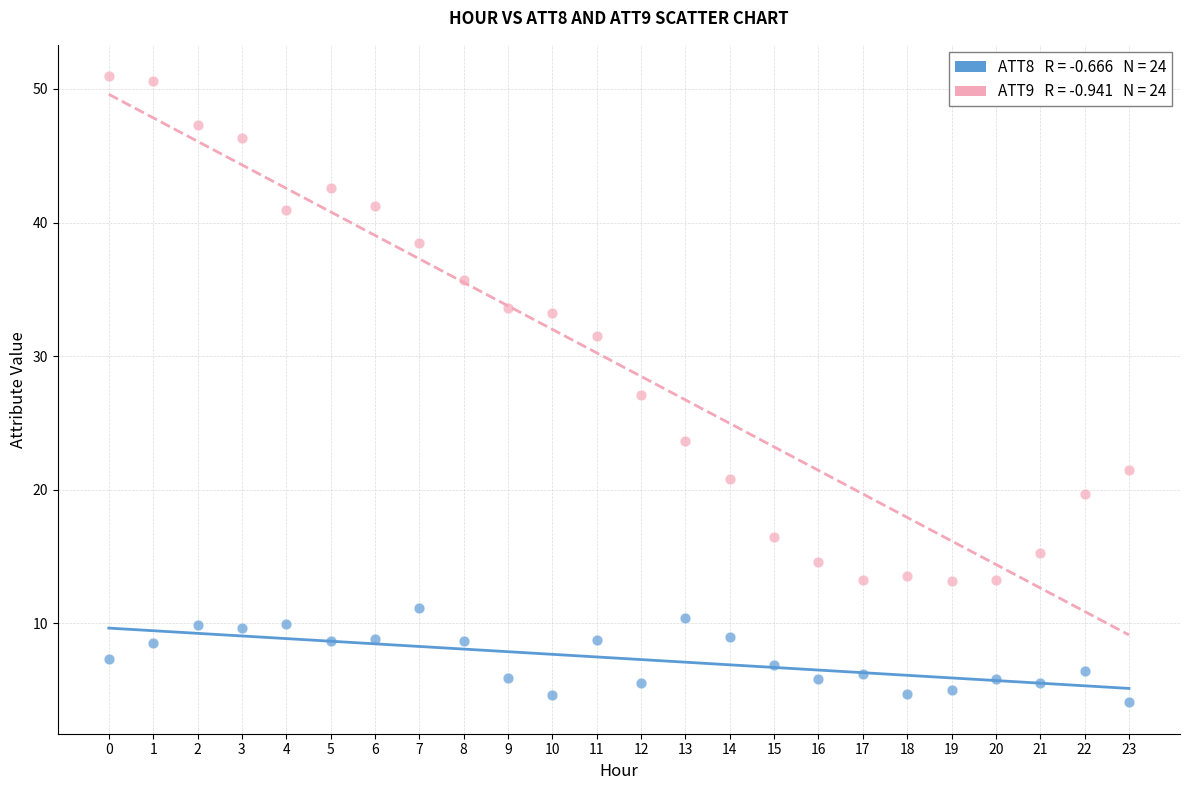

Across all data points, what is the range of Y values (max minus min)?

46.9